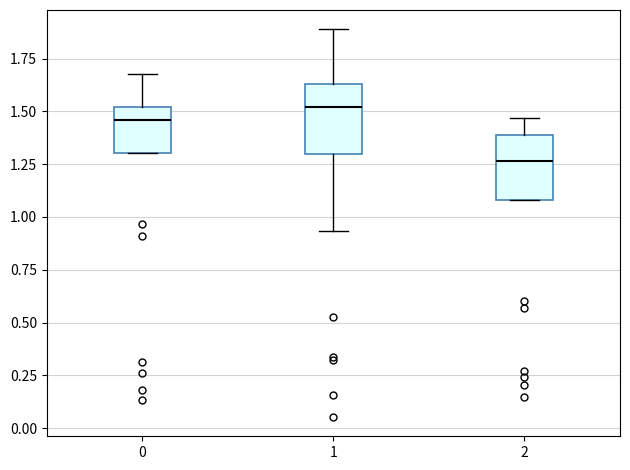

Reading left to right, read every box against the y-axis: the position of its median line, the range the box covers, and the ends of its whiskers. The values are not printed on the chart, so give them approximately, as read against the axis.

0: median 1.45, box 1.30 to 1.50, whiskers 1.30 to 1.70
1: median 1.50, box 1.30 to 1.65, whiskers 0.95 to 1.90
2: median 1.25, box 1.10 to 1.40, whiskers 1.10 to 1.45